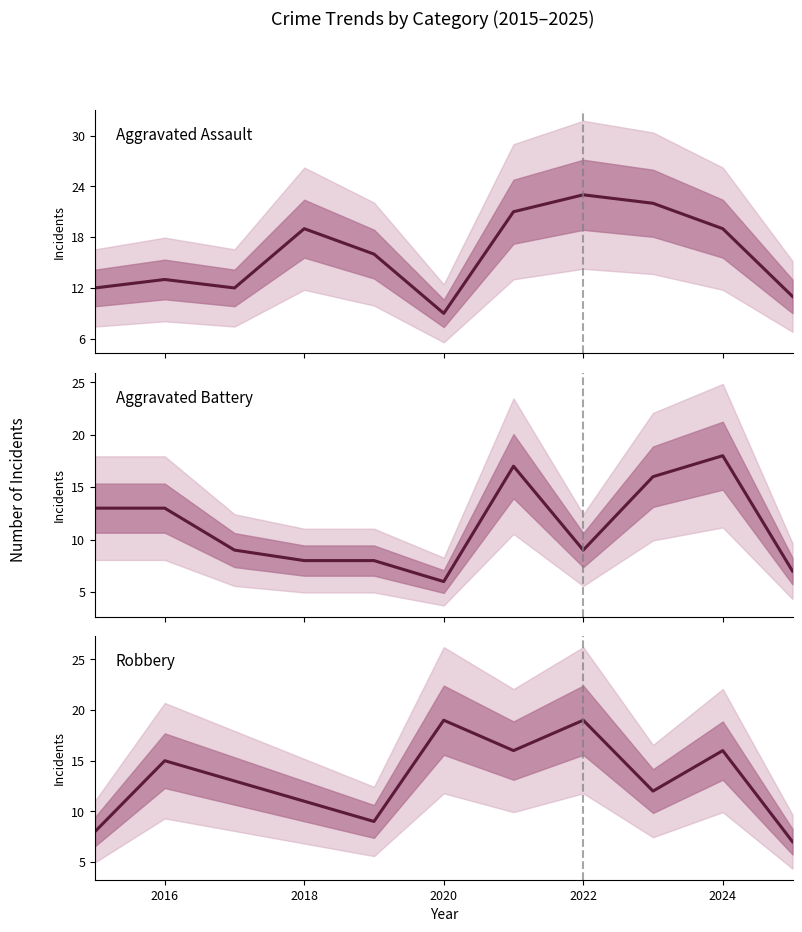

How many lines are shown in the chart?

3